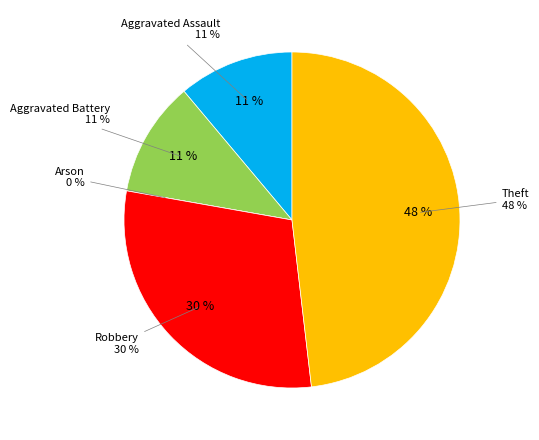

To the nearest percent, what portion does Aggravated Assault represent?

11%